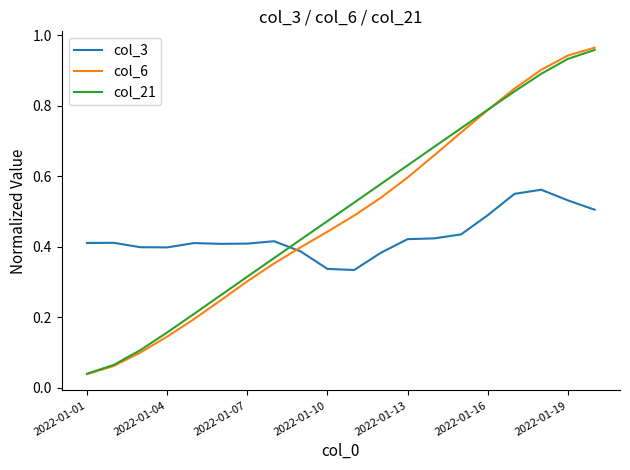

How many lines are shown in the chart?

3